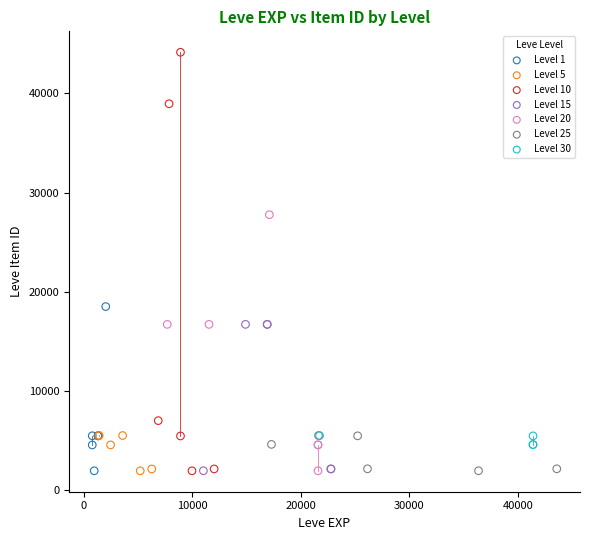

Which series has the largest Y range (max minus min)?

Level 10